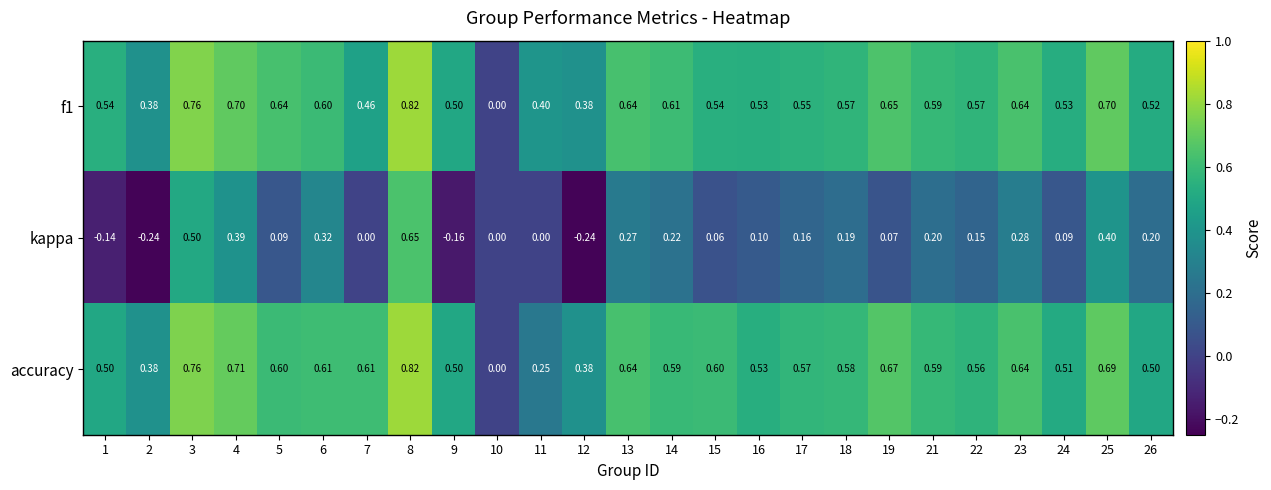

What is the total value across all series at 21?

1.4